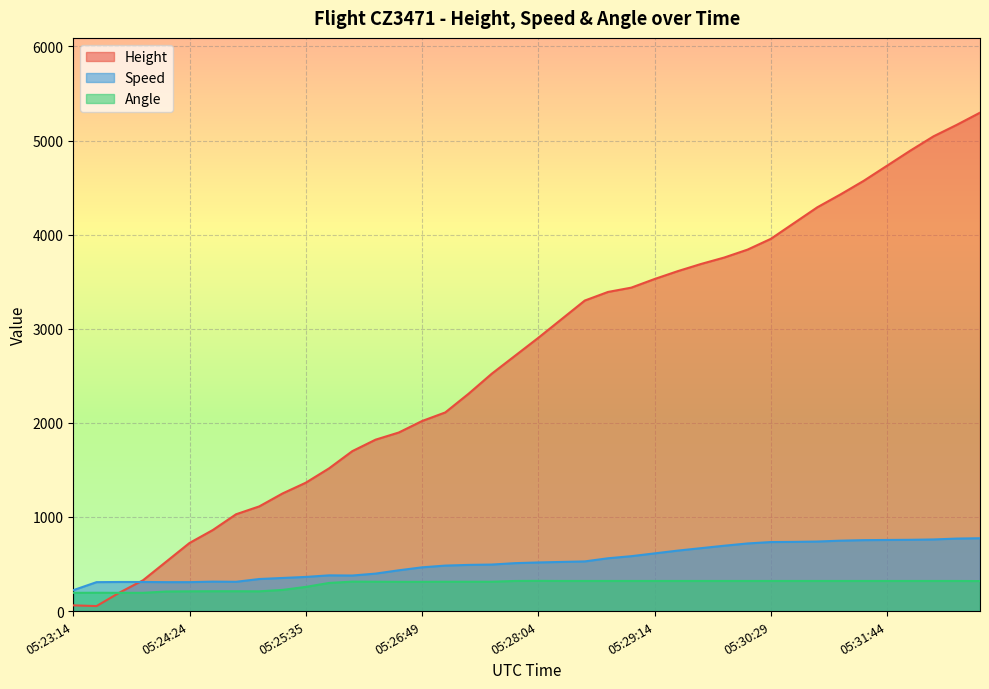

Reading left to right, list all the values displayed in this chart.

Height: 05:23:14=61.0	05:23:29=53.3	05:23:44=198.1	05:23:55=327.7	05:24:09=525.8	05:24:24=723.9	05:24:39=861.1	05:24:54=1028.7	05:25:09=1112.5	05:25:24=1249.7	05:25:35=1364.0	05:25:49=1516.4	05:26:04=1699.3	05:26:19=1821.2	05:26:34=1897.4	05:26:49=2019.3	05:27:04=2110.7	05:27:19=2308.9	05:27:35=2522.2	05:27:49=2712.7	05:28:04=2903.2	05:28:20=3101.3	05:28:34=3299.5	05:28:49=3390.9	05:29:00=3436.6	05:29:14=3528.1	05:29:29=3611.9	05:29:45=3688.1	05:29:59=3756.7	05:30:14=3840.5	05:30:29=3954.8	05:30:44=4122.4	05:30:59=4290.1	05:31:14=4427.2	05:31:29=4572.0	05:31:44=4732.0	05:32:00=4892.0	05:32:14=5044.4	05:32:30=5166.4	05:32:44=5295.9
Speed: 05:23:14=222.2	05:23:29=307.4	05:23:44=309.3	05:23:55=309.3	05:24:09=307.4	05:24:24=307.4	05:24:39=313.0	05:24:54=311.1	05:25:09=340.8	05:25:24=351.9	05:25:35=363.0	05:25:49=379.7	05:26:04=377.8	05:26:19=398.2	05:26:34=433.4	05:26:49=464.9	05:27:04=483.4	05:27:19=490.8	05:27:35=494.5	05:27:49=509.3	05:28:04=516.7	05:28:20=522.3	05:28:34=527.8	05:28:49=561.2	05:29:00=583.4	05:29:14=613.0	05:29:29=642.6	05:29:45=668.6	05:29:59=694.5	05:30:14=718.6	05:30:29=733.4	05:30:44=735.2	05:30:59=738.9	05:31:14=748.2	05:31:29=753.8	05:31:44=755.6	05:32:00=757.5	05:32:14=761.2	05:32:30=770.4	05:32:44=774.1
Angle: 05:23:14=194.0	05:23:29=195.0	05:23:44=194.0	05:23:55=194.0	05:24:09=208.0	05:24:24=210.0	05:24:39=211.0	05:24:54=211.0	05:25:09=210.0	05:25:24=225.0	05:25:35=257.0	05:25:49=299.0	05:26:04=313.0	05:26:19=312.0	05:26:34=311.0	05:26:49=311.0	05:27:04=312.0	05:27:19=312.0	05:27:35=312.0	05:27:49=320.0	05:28:04=321.0	05:28:20=320.0	05:28:34=320.0	05:28:49=320.0	05:29:00=320.0	05:29:14=320.0	05:29:29=320.0	05:29:45=320.0	05:29:59=320.0	05:30:14=320.0	05:30:29=320.0	05:30:44=320.0	05:30:59=320.0	05:31:14=320.0	05:31:29=320.0	05:31:44=320.0	05:32:00=320.0	05:32:14=320.0	05:32:30=320.0	05:32:44=319.0